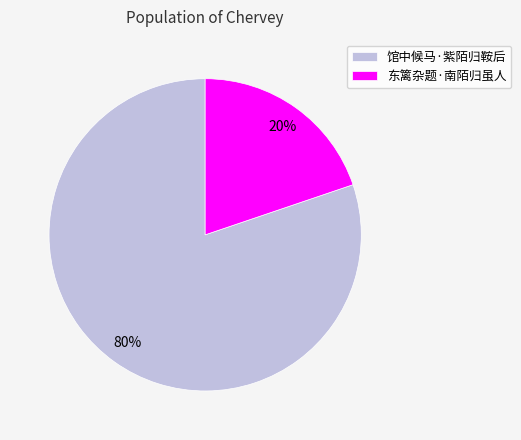

To the nearest percent, what is the combined percentage of 馆中候马·紫陌归鞍后 and 东篱杂题·南陌归虽人?

100%